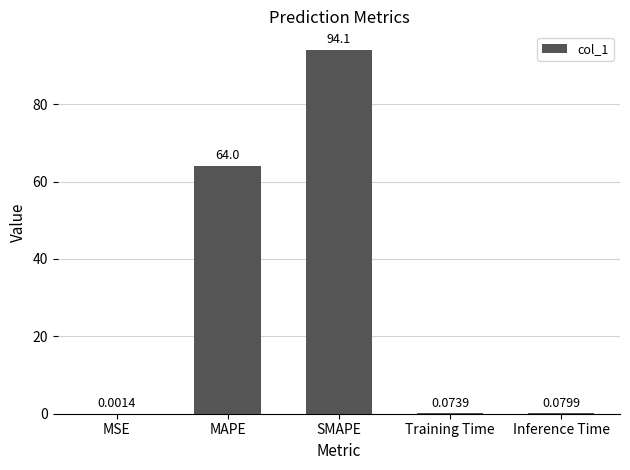

What is the sum of all values?

158.3